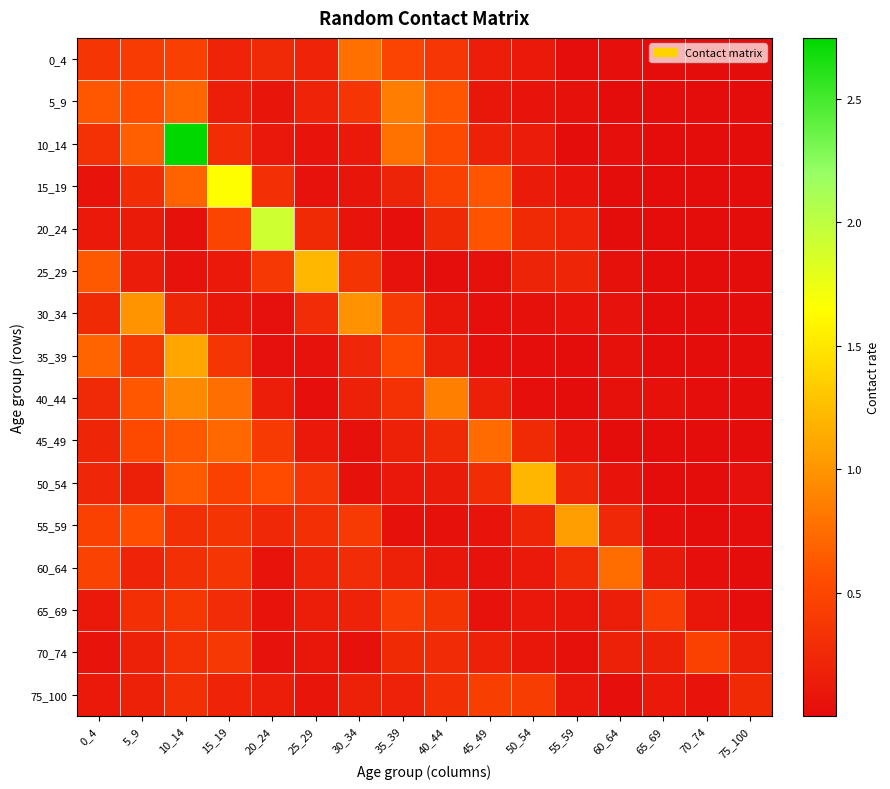

How many data points does each series have?

16